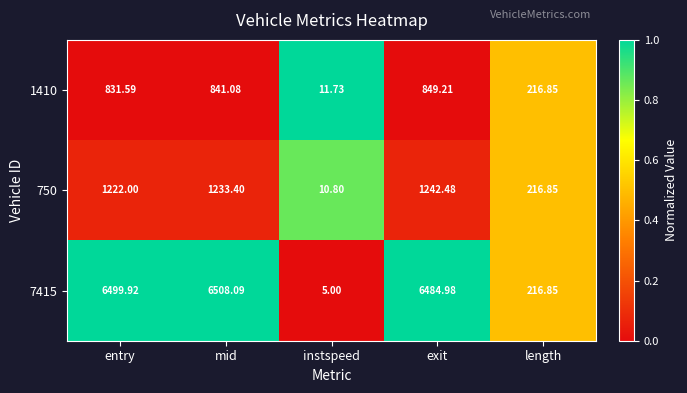

List the labels in order of 750 value, largest first.

exit, mid, entry, length, instspeed